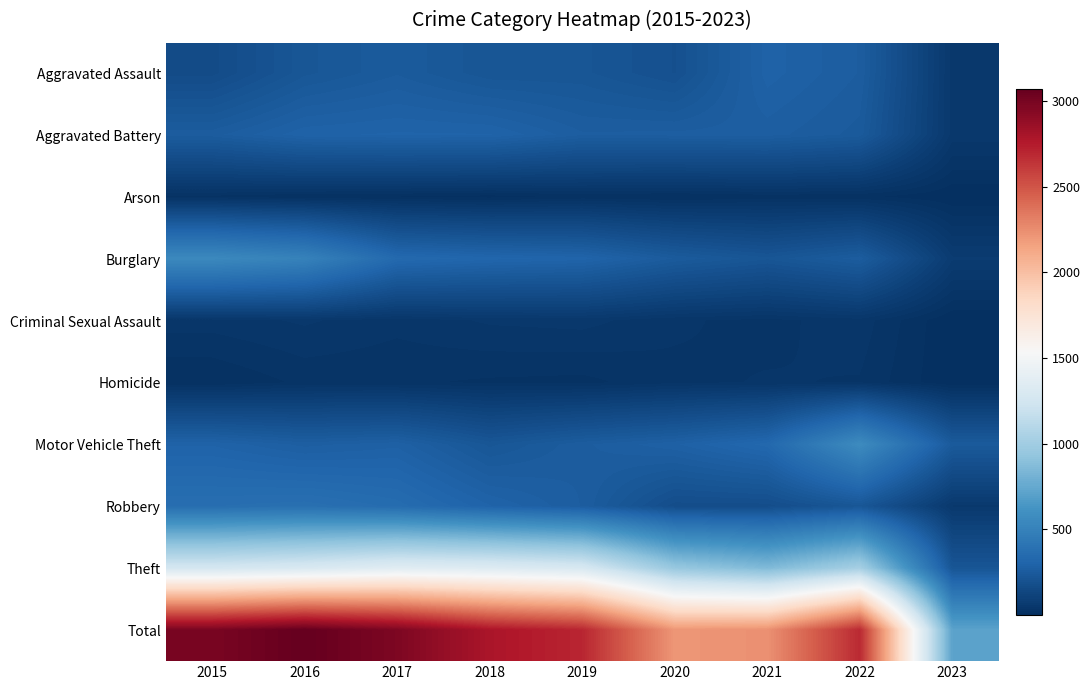

At how many categories does at least one series exceed 607?

9